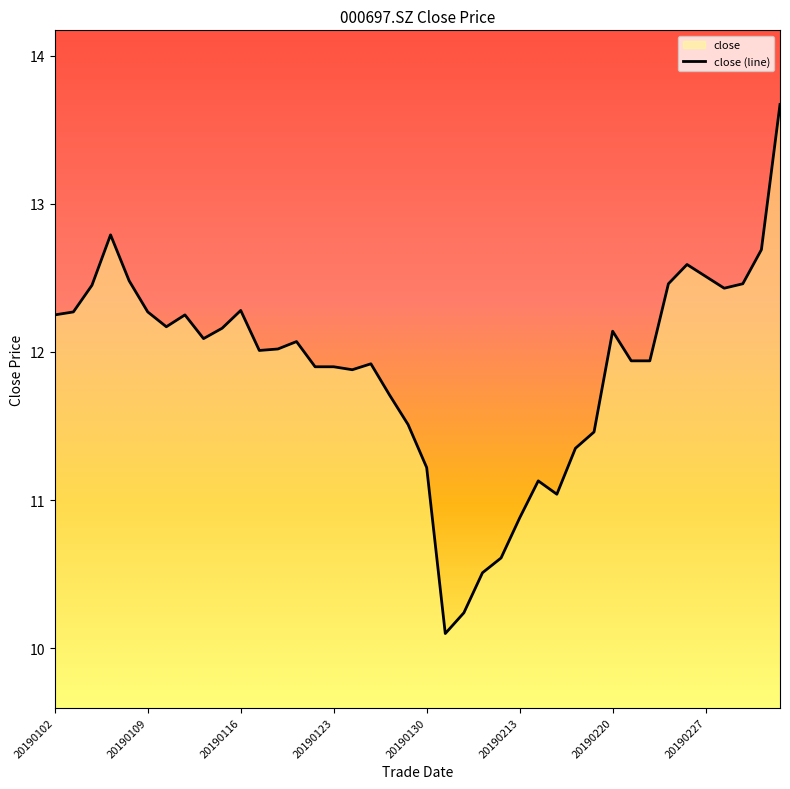

Which has a higher value, 20190130 or 20190115?

20190115